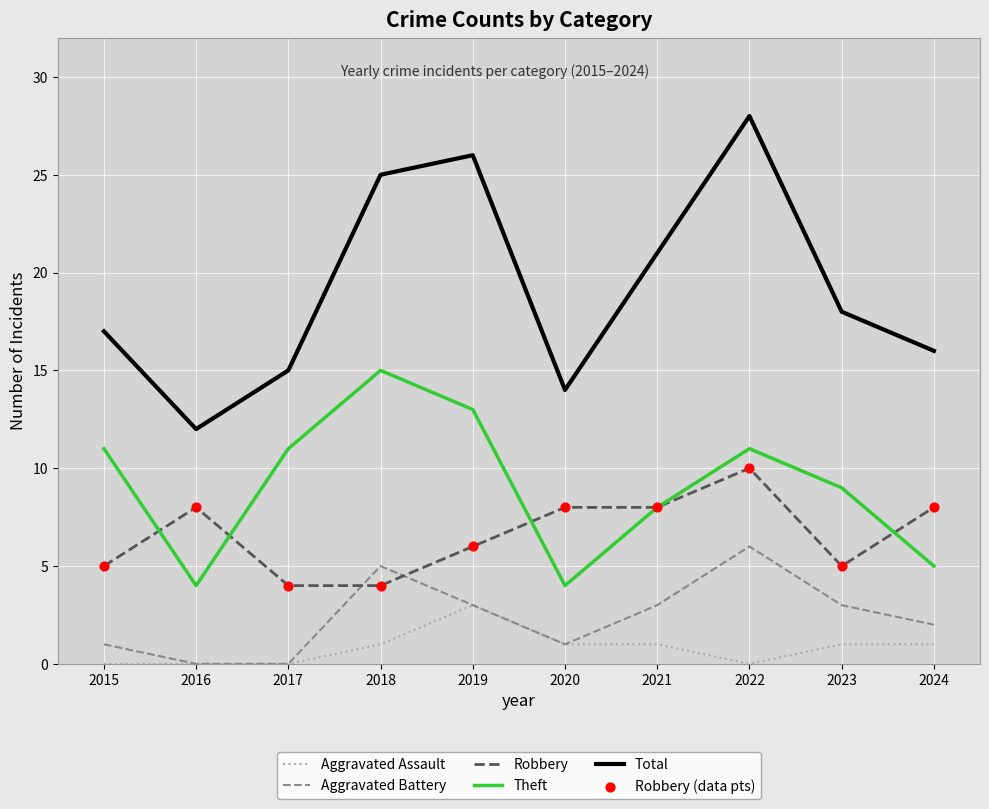

Which series changed the most between 2018 and 2021?

Theft